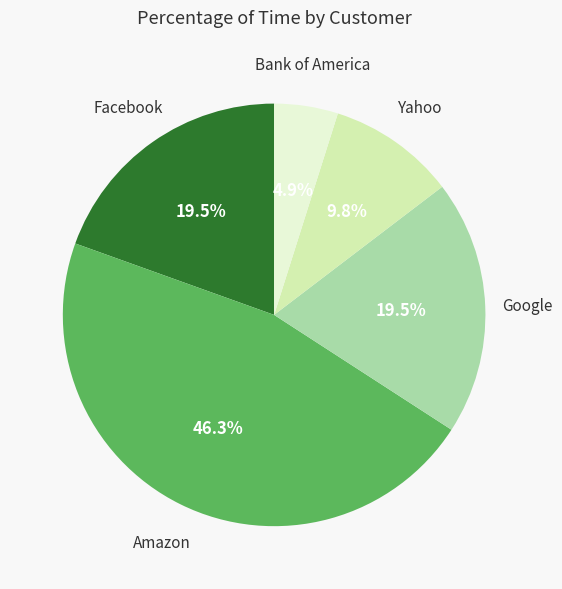

Count the number of slices in the pie.

5